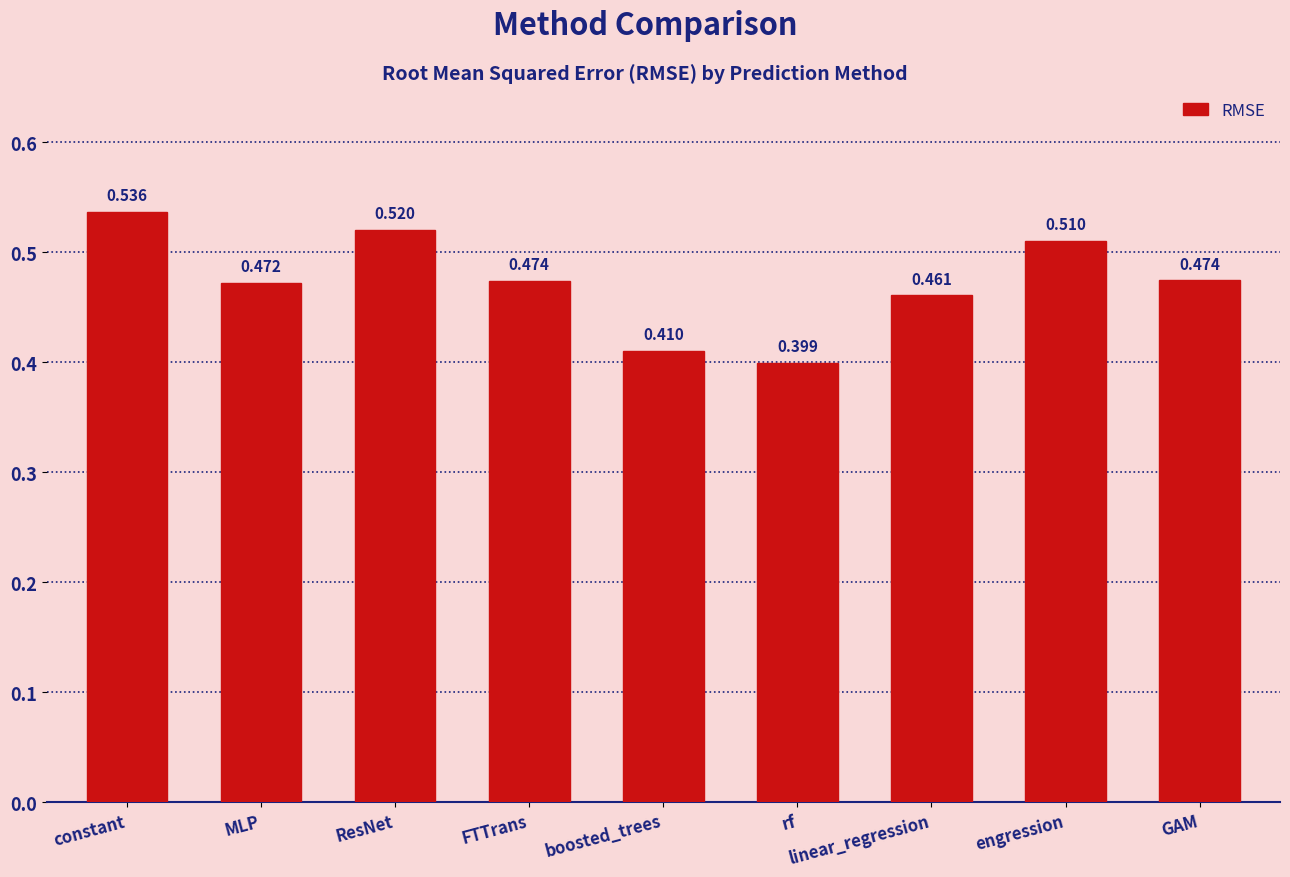

What position from the right is boosted_trees?

5